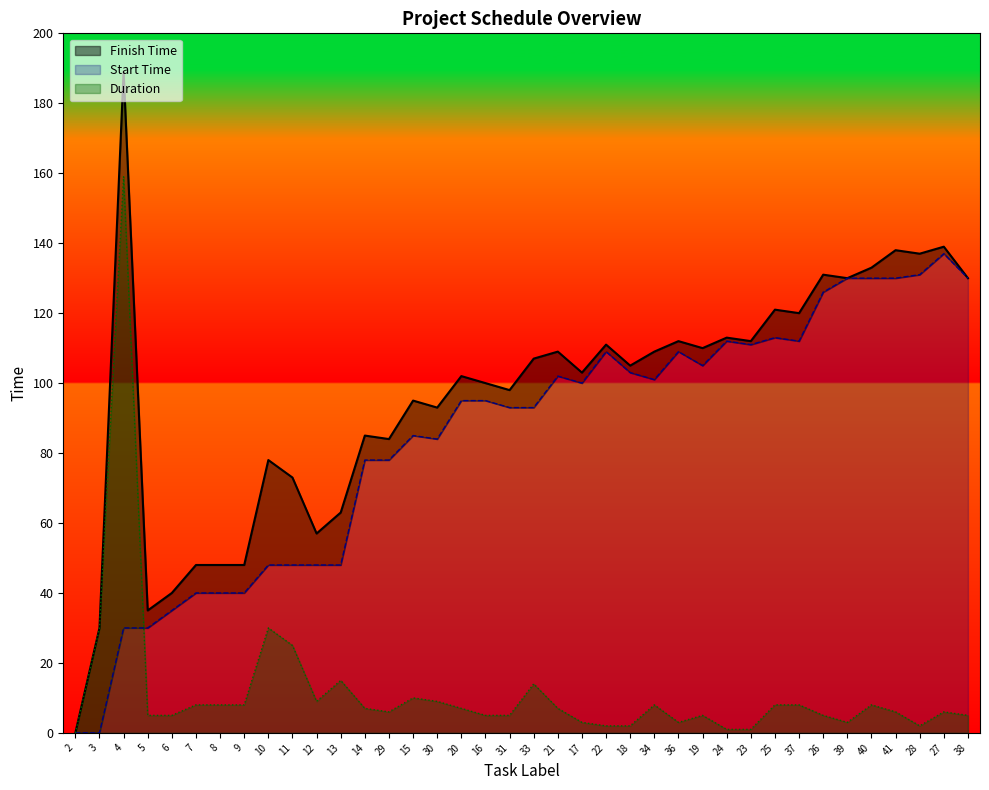

Which category has the lowest value across all series?

2